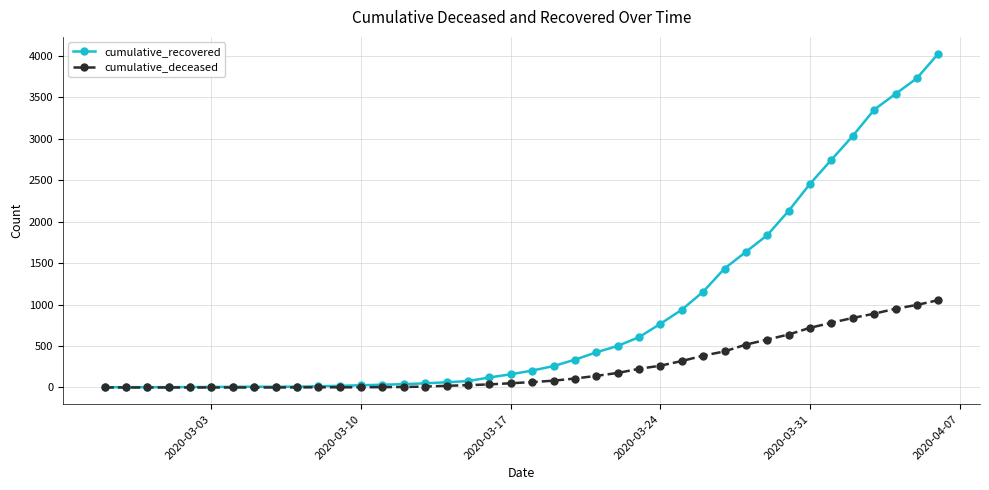

Which series has the widest spread of values?

cumulative_recovered